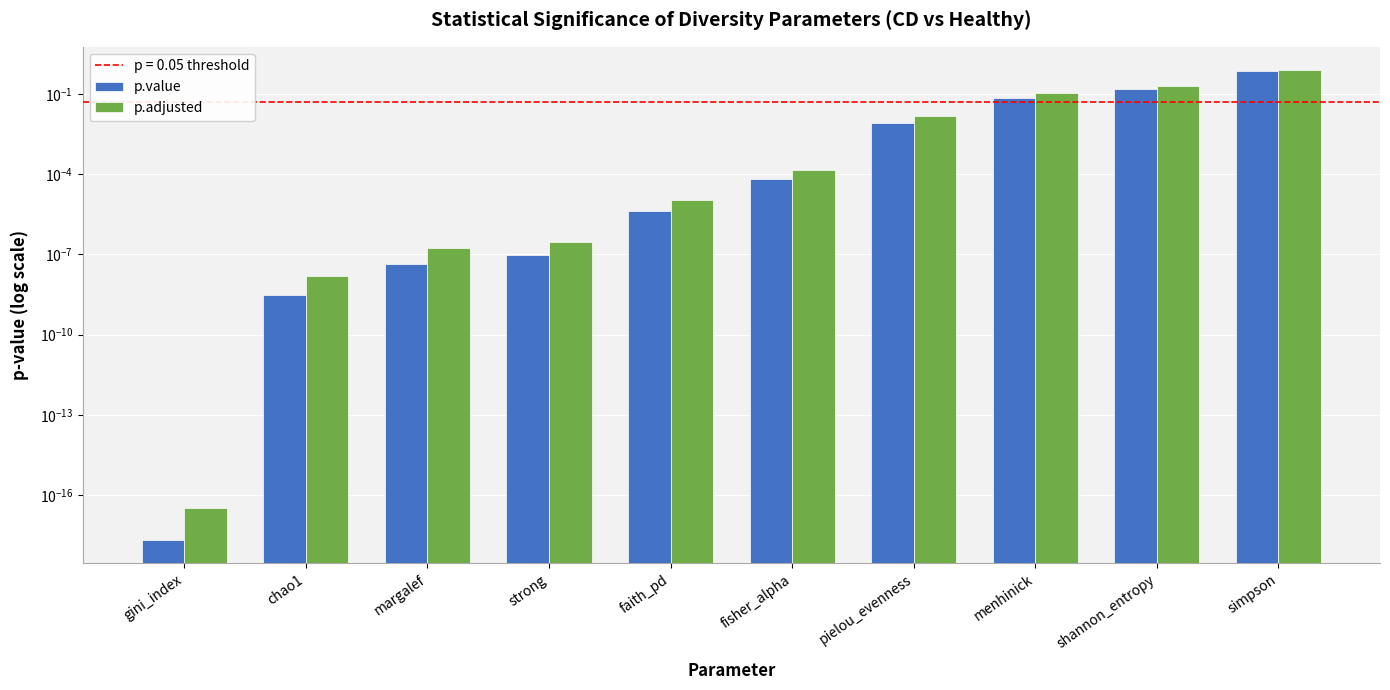

What is the sum of the p.adjusted values at simpson and margalef?

0.8